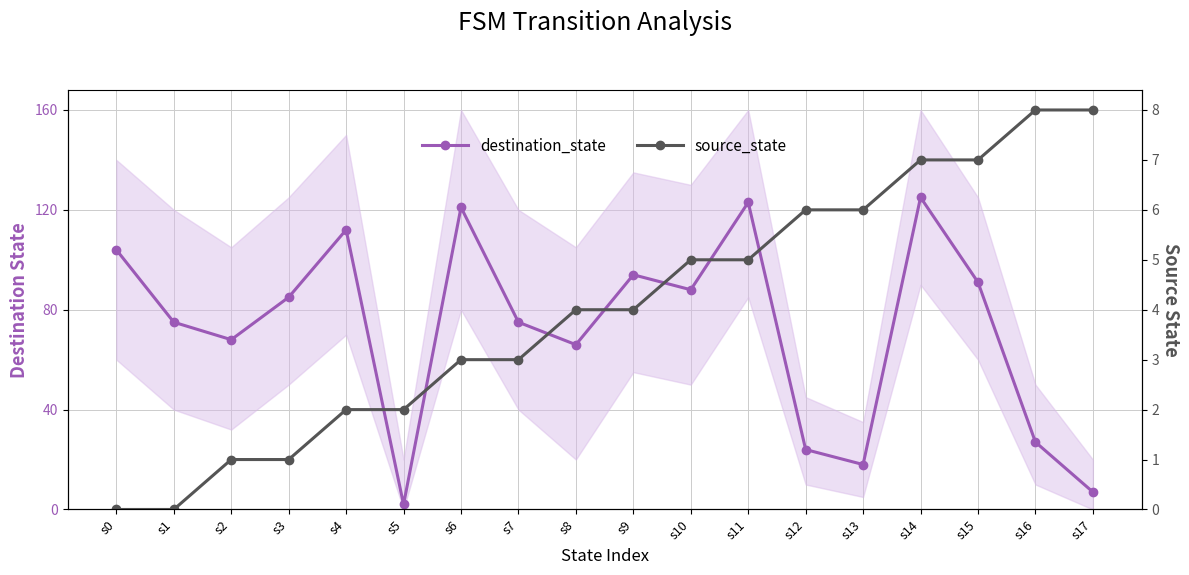

Reading right to left, transcribe all the data shown in this chart.

destination_state: s17=7	s16=27	s15=91	s14=125	s13=18	s12=24	s11=123	s10=88	s9=94	s8=66	s7=75	s6=121	s5=2	s4=112	s3=85	s2=68	s1=75	s0=104
source_state: s17=8	s16=8	s15=7	s14=7	s13=6	s12=6	s11=5	s10=5	s9=4	s8=4	s7=3	s6=3	s5=2	s4=2	s3=1	s2=1	s1=0	s0=0